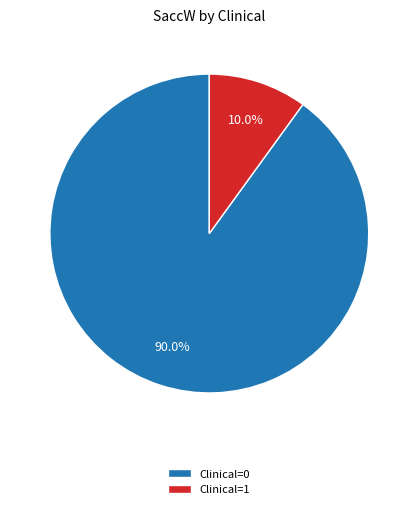

To the nearest percent, what is the difference between the largest and smallest slice percentages?

80%